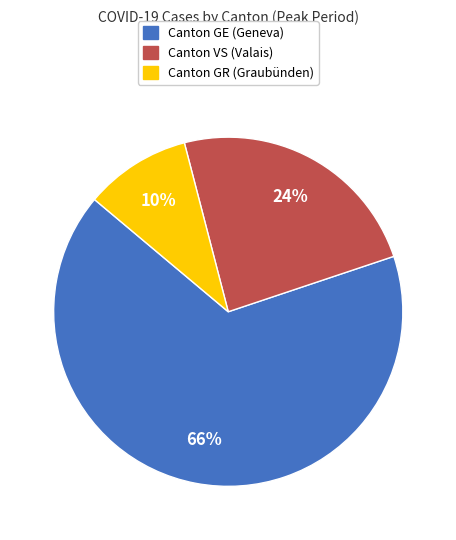

To the nearest percent, what is the difference between the largest and smallest slice percentages?

56%